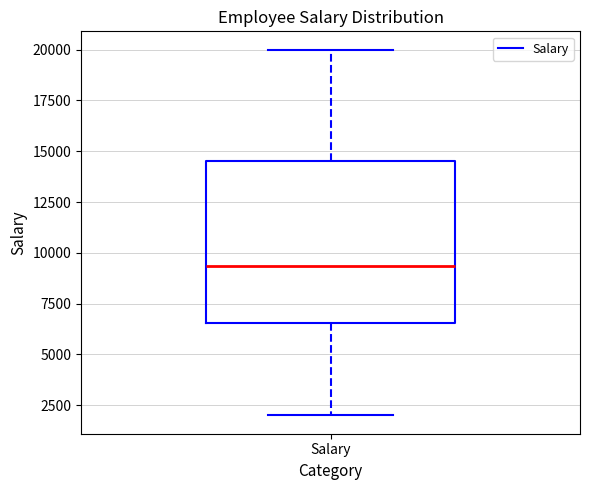

Transcribe this box plot: give where the median line is, the range the box spans, and where the two whiskers end, as read against the y-axis. The values are not printed on the chart, so give them approximately, as read against the axis.

median 9500, box 6500 to 14500, whiskers 2000 to 20000